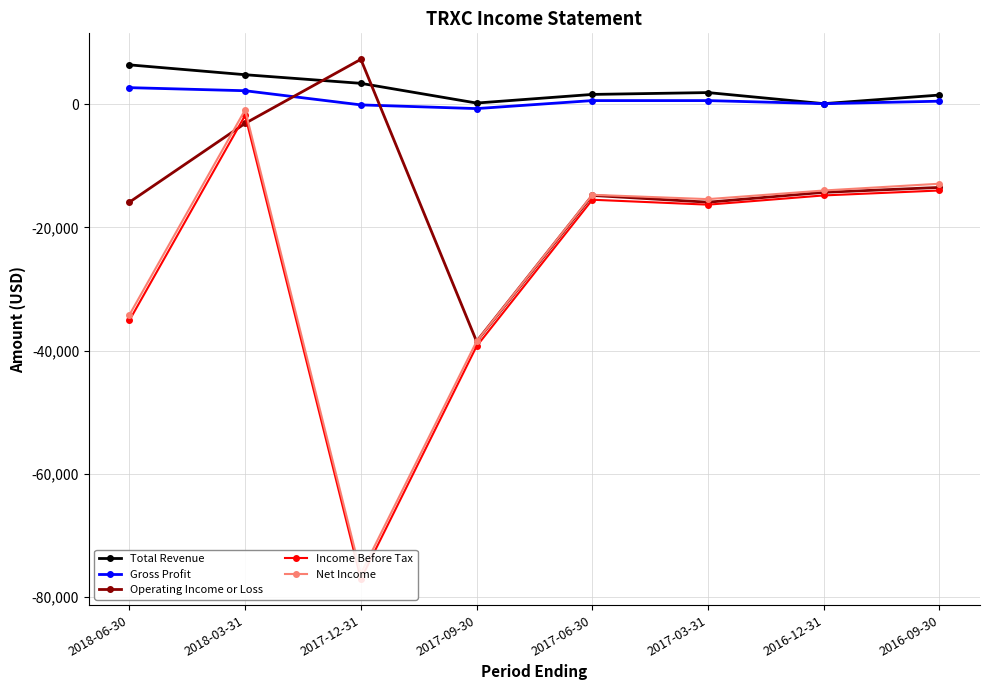

How many data points does each series have?

8